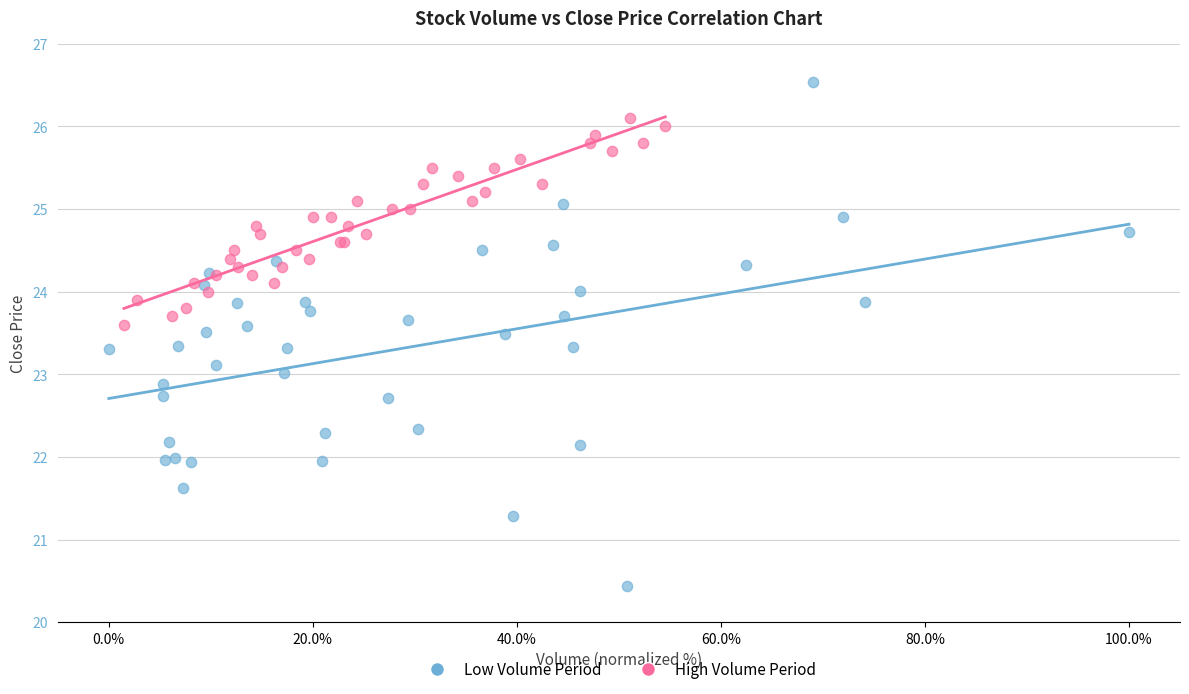

Which series contains the lowest Y value?

Low Volume Period